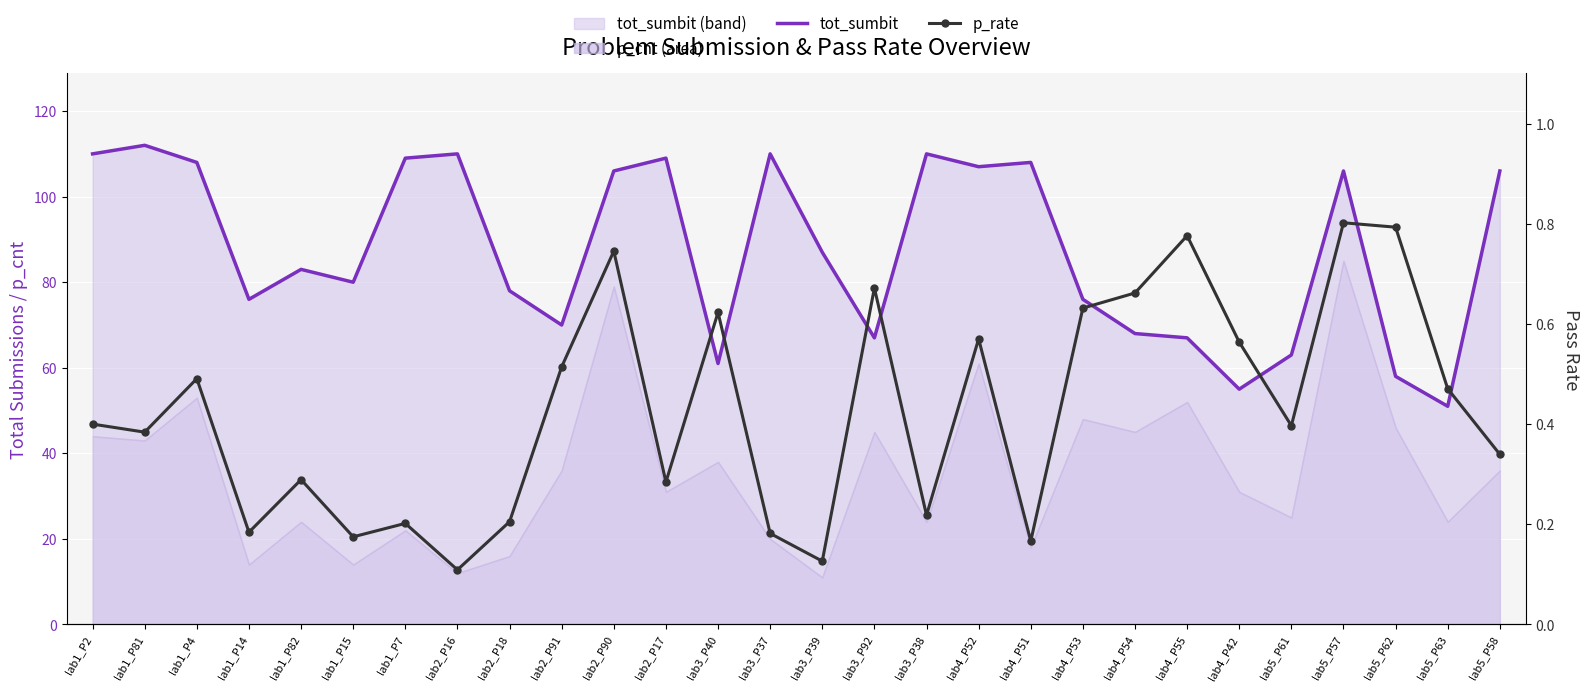

At how many categories does at least one series exceed 59?

25